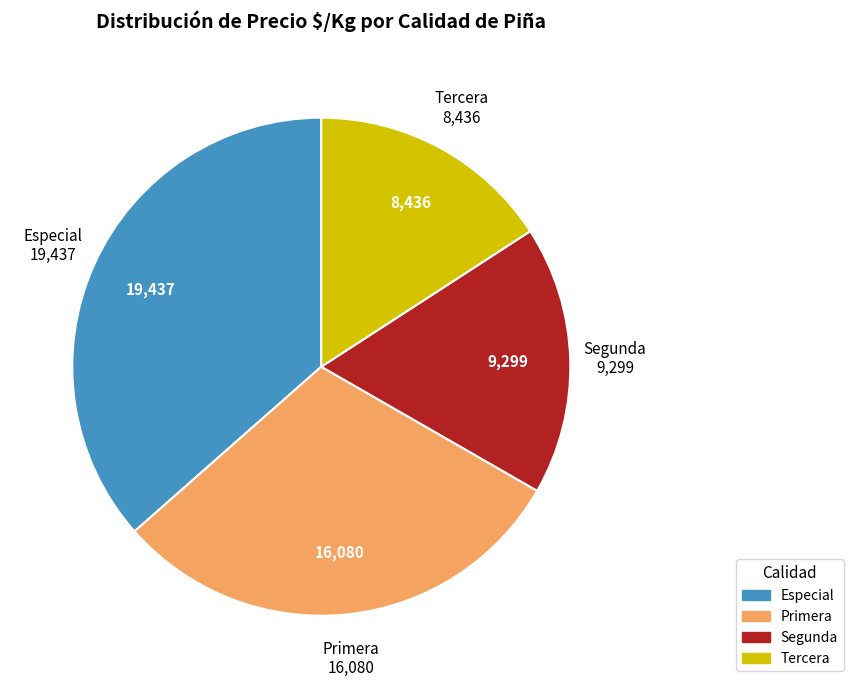

Does any single category account for the majority?

No